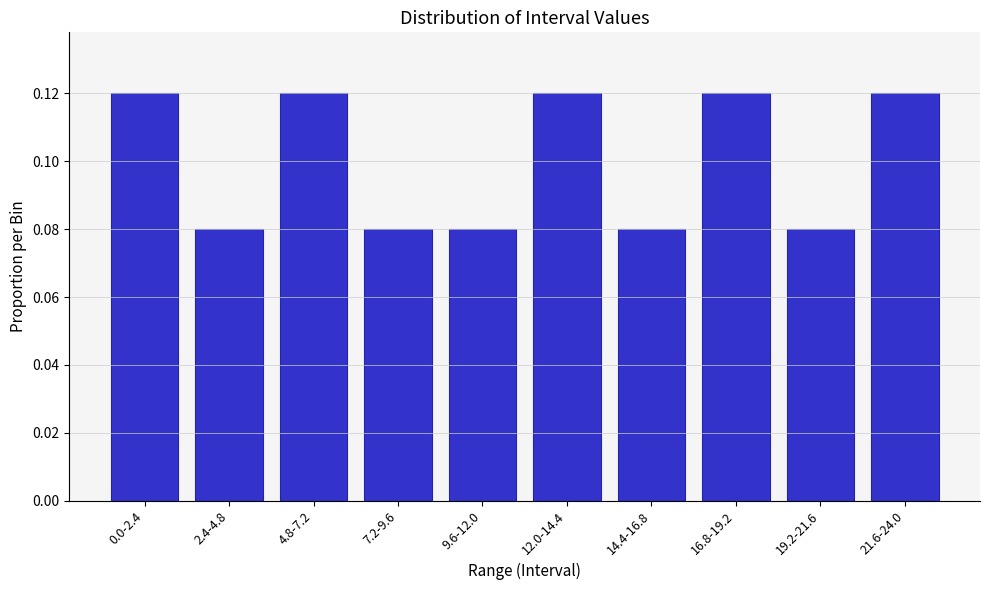

How many values are between 0 and 1?

10